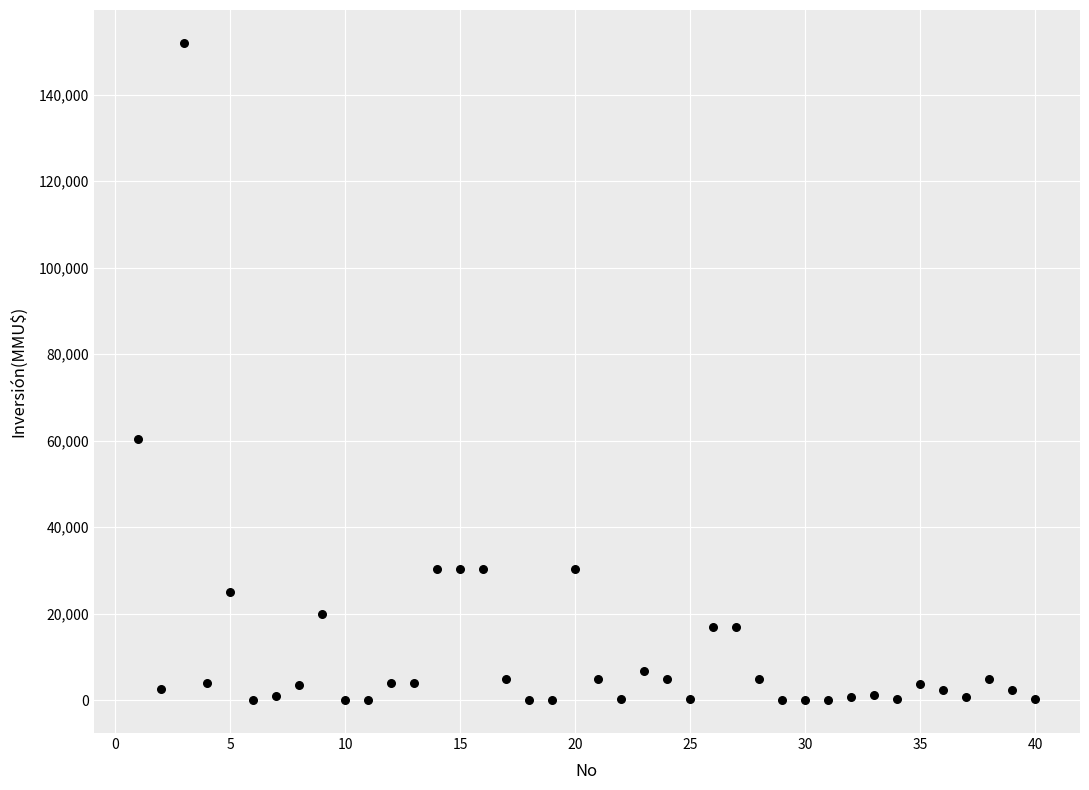

What Y value in the scatter plot is closest to 76000?

60300